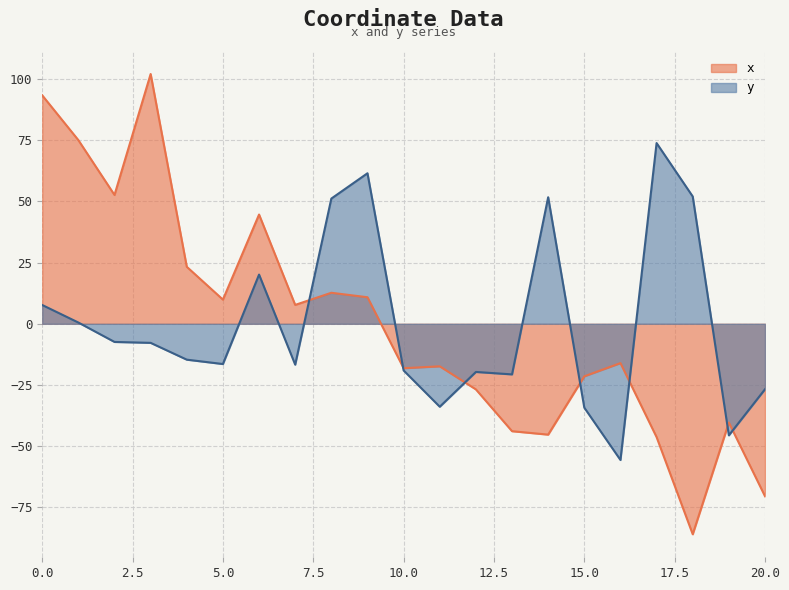

At how many categories does at least one series exceed -57?

21